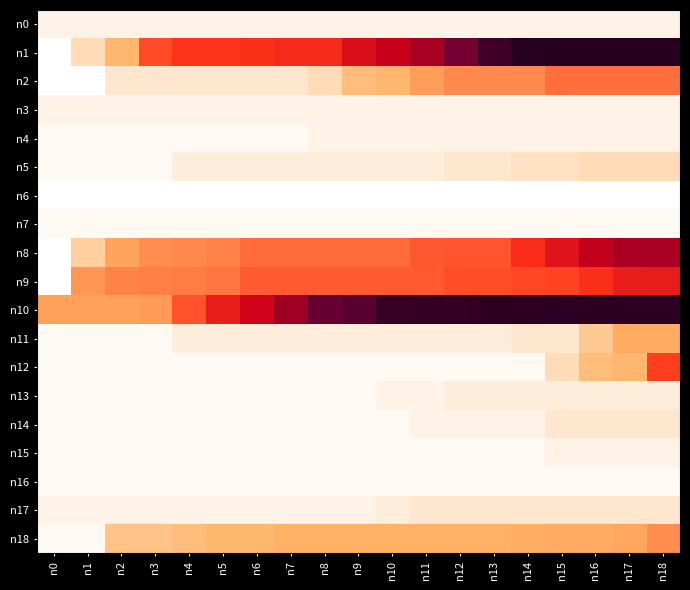

Which label corresponds to the smallest value in the chart?

n15